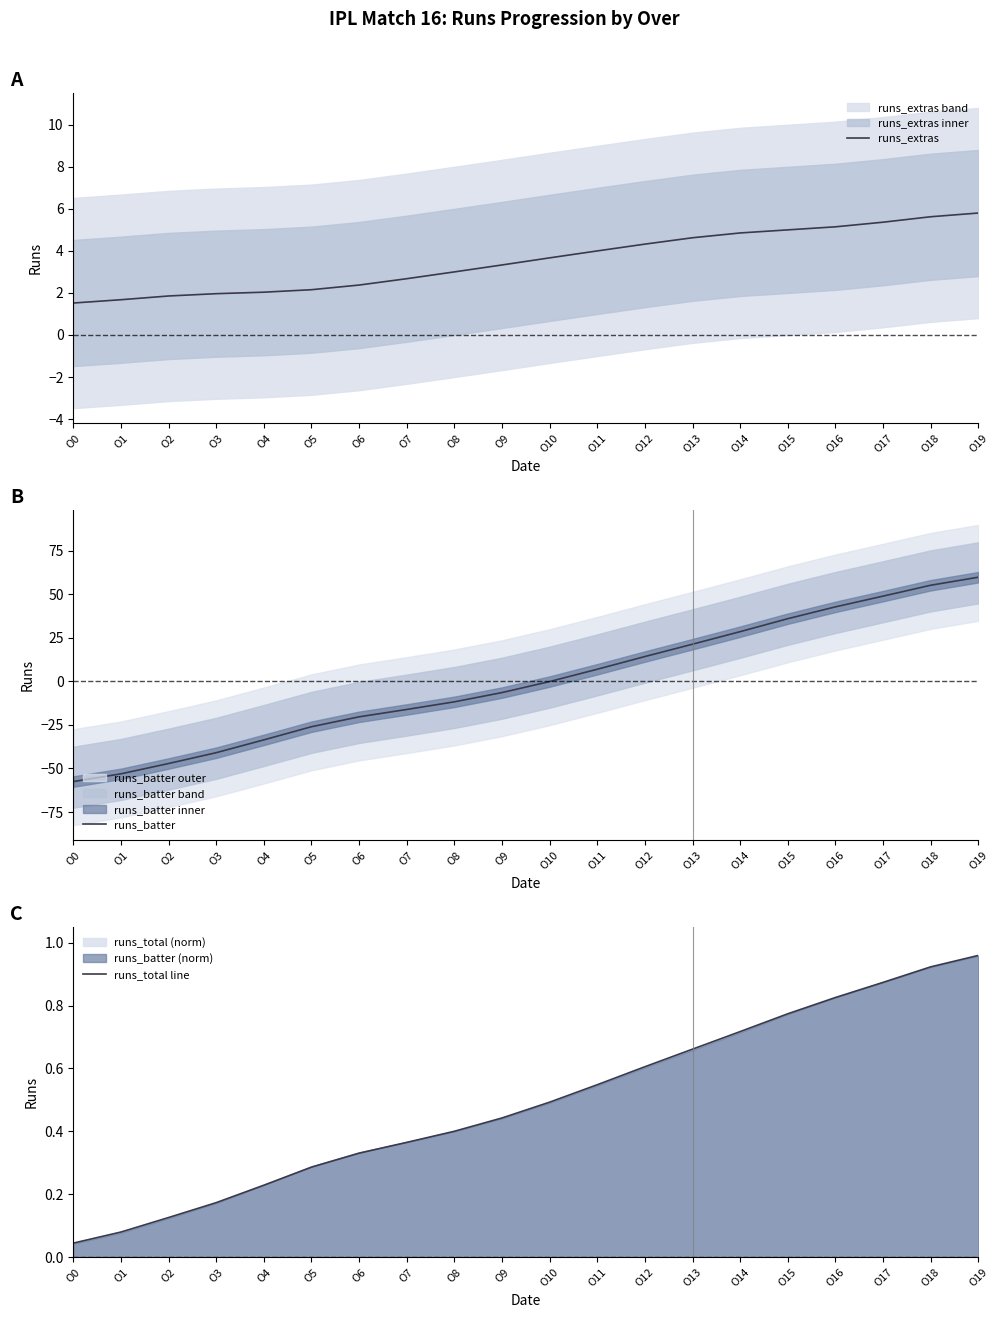

At which category is the sum across all series the highest?

O19